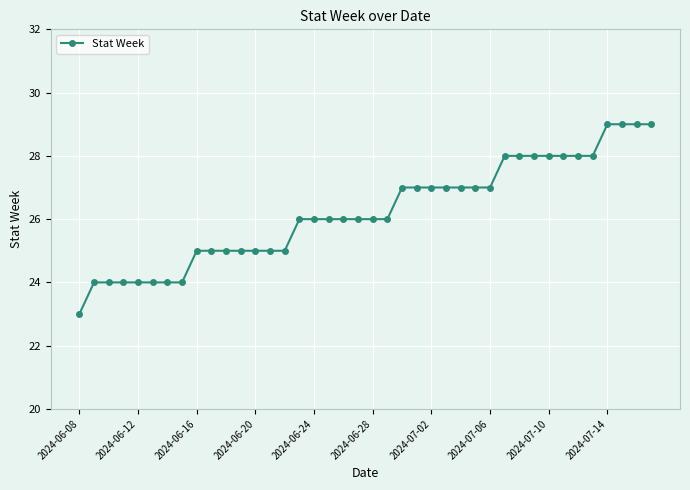

Count the values in the range 25 to 28.

28